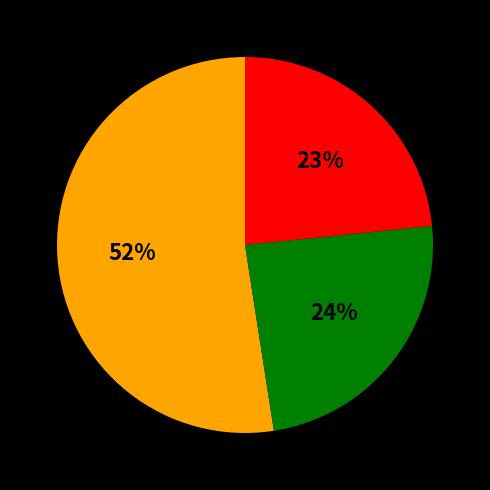

To the nearest percent, what is the average slice percentage?

33%